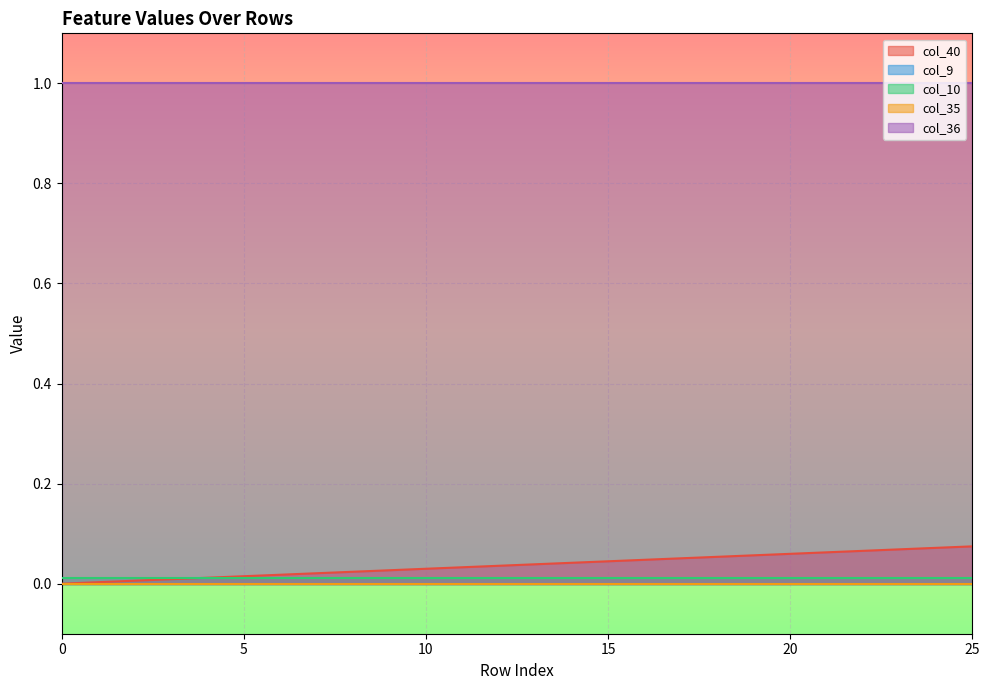

True or false: col_35 and col_10 cross at least once.

False